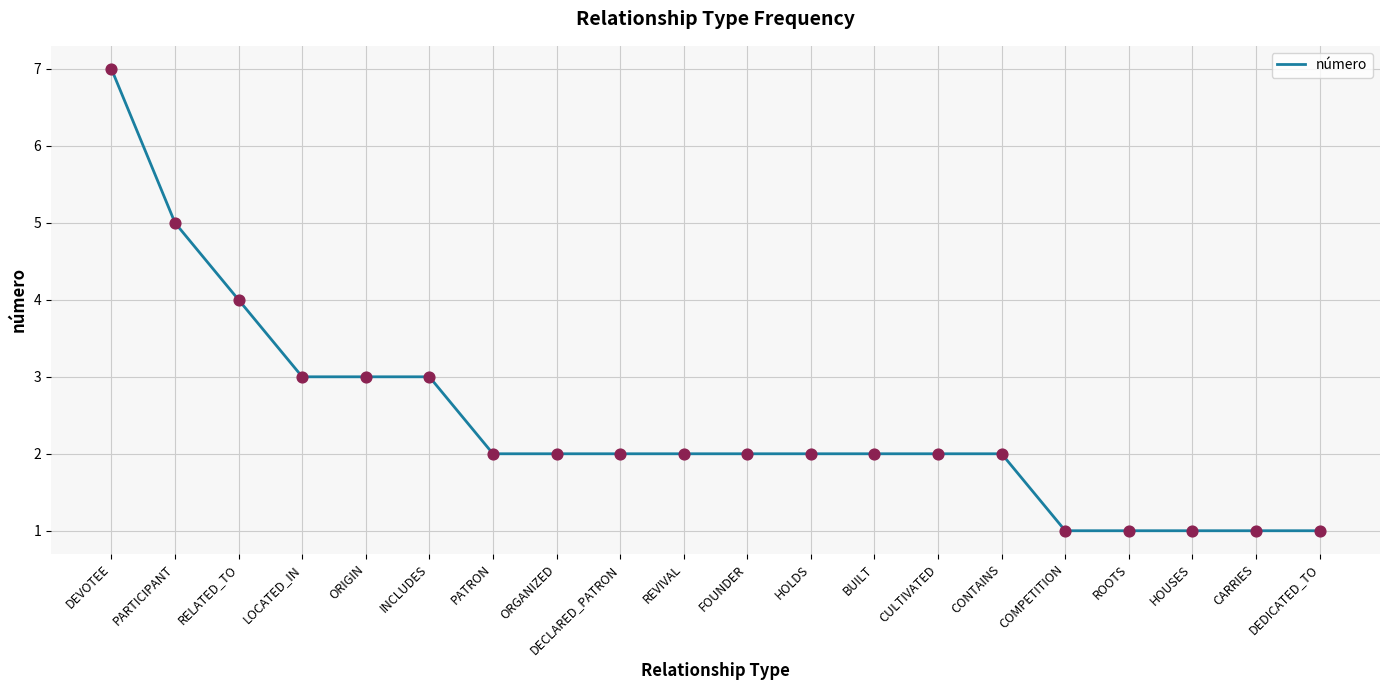

Which has a higher value, BUILT or ROOTS?

BUILT